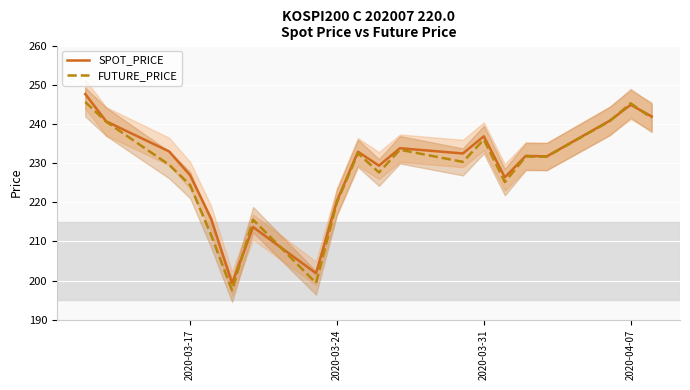

What is the average value of the SPOT_PRICE series?

229.1